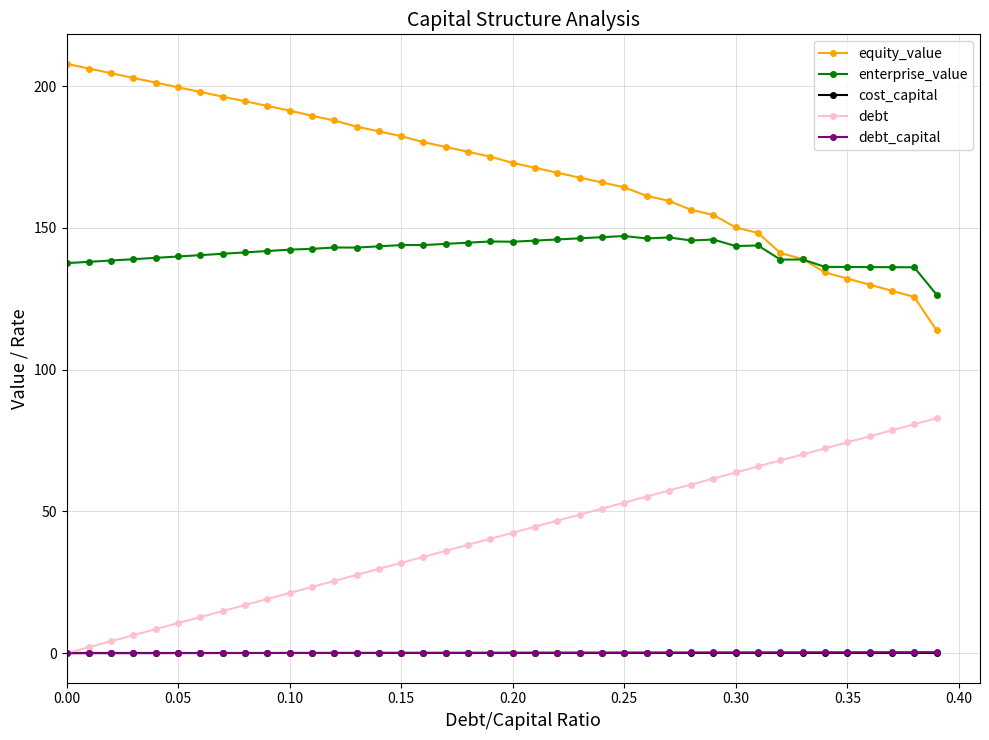

True or false: cost_capital has more than 2 interior local peaks.

True